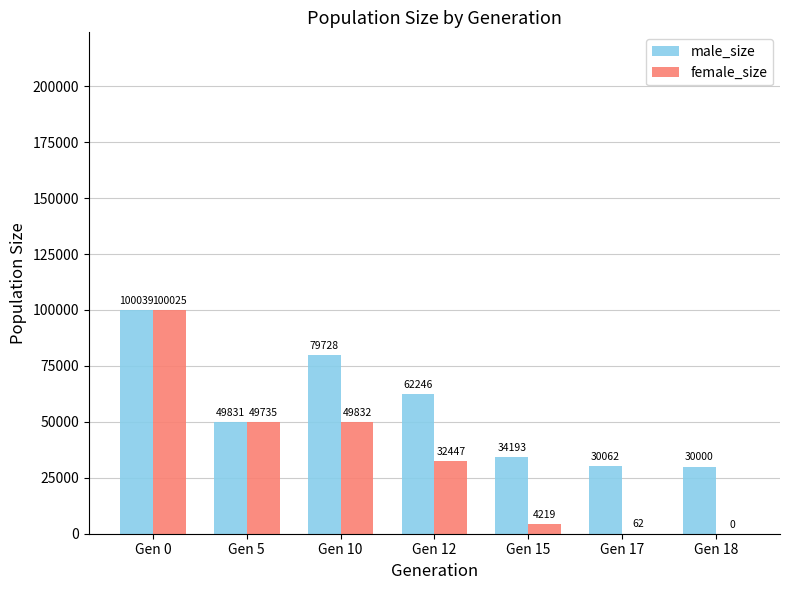

Reading left to right, what are all the values shown in this chart?

male_size: 100039	49831	79728	62246	34193	30062	30000
female_size: 100025	49735	49832	32447	4219	62	0